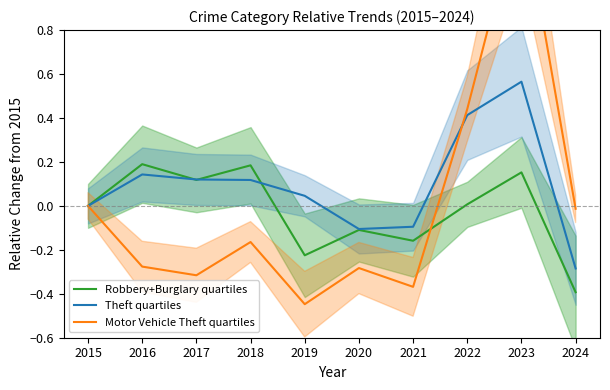

At which category does Motor Vehicle Theft quartiles reach its first local valley?

2017